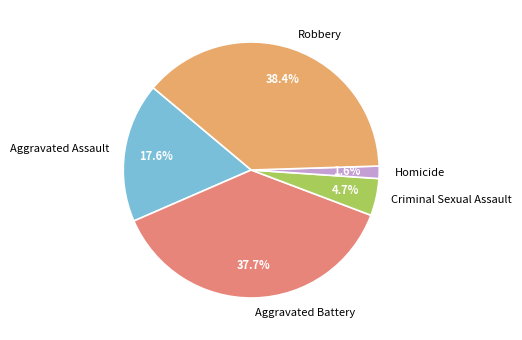

To the nearest percent, what is the combined percentage of Robbery and Criminal Sexual Assault?

43%